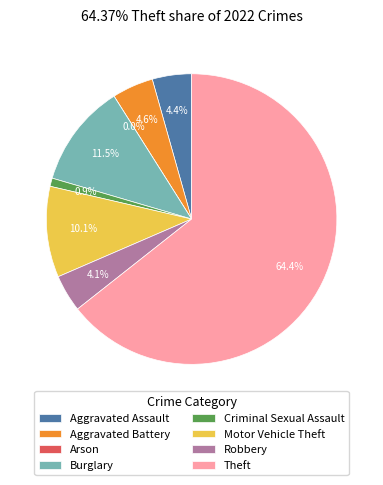

To the nearest percent, what is the difference between the largest and smallest slice percentages?

64%